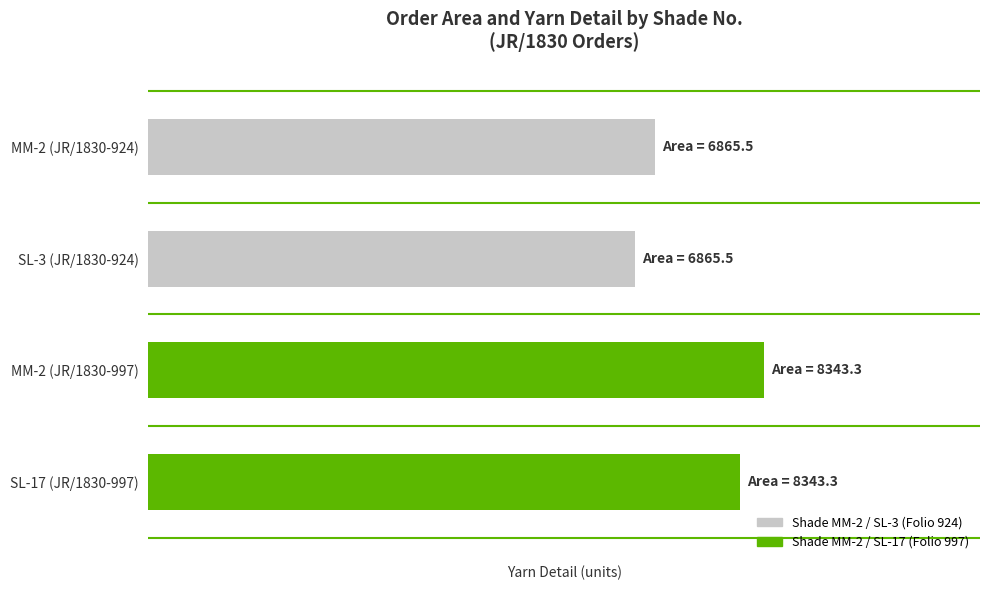

What is the minimum value shown in the chart?

5625.6